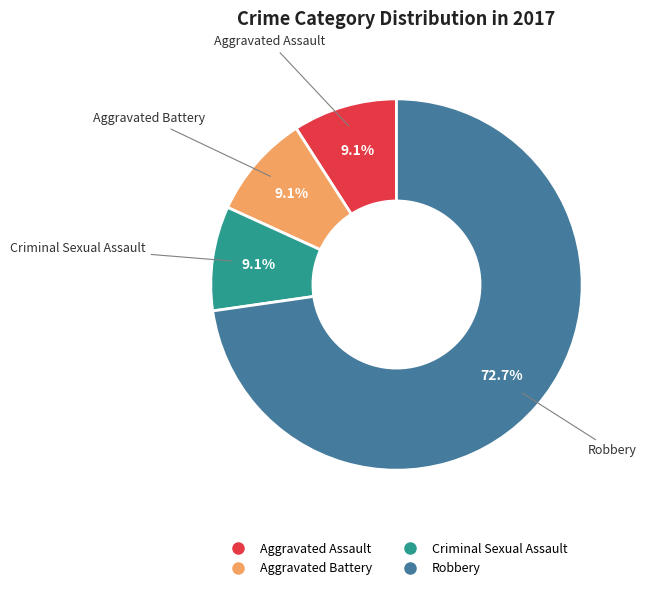

True or false: Aggravated Battery accounts for 9% of the total.

True